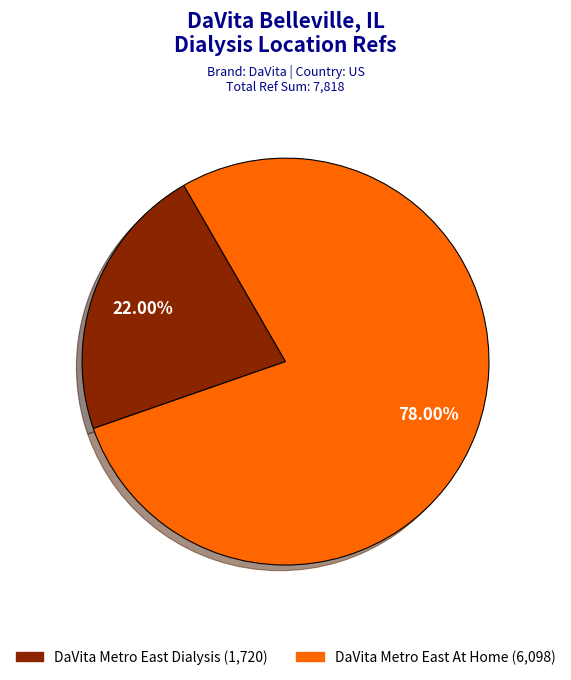

The DaVita Metro East Dialysis slice represents 22% of the pie. True or false?

True